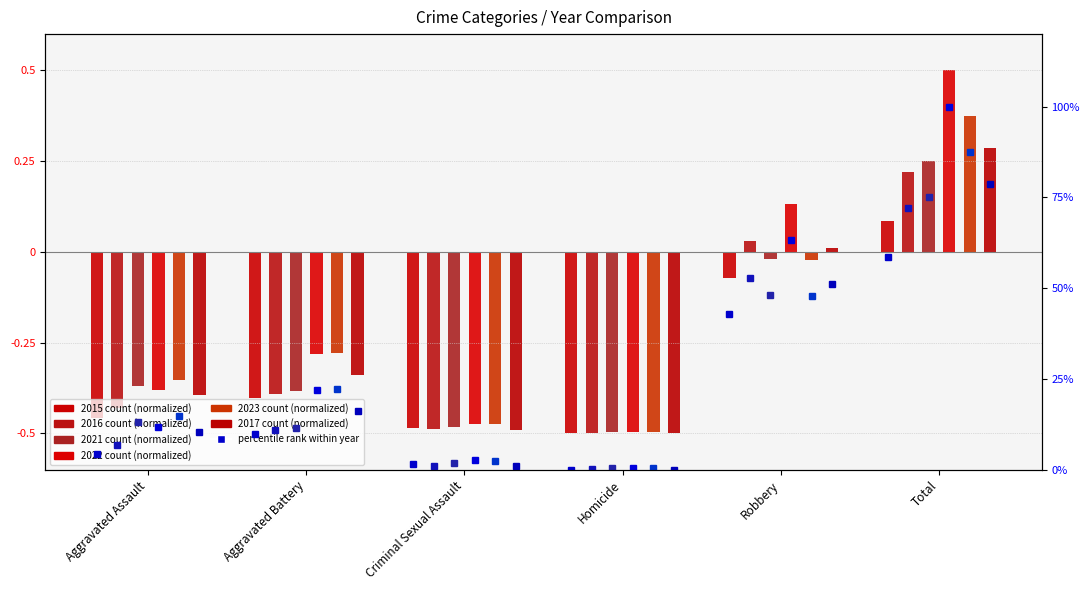

What is the label of the 5th bar from the right?

Aggravated Battery